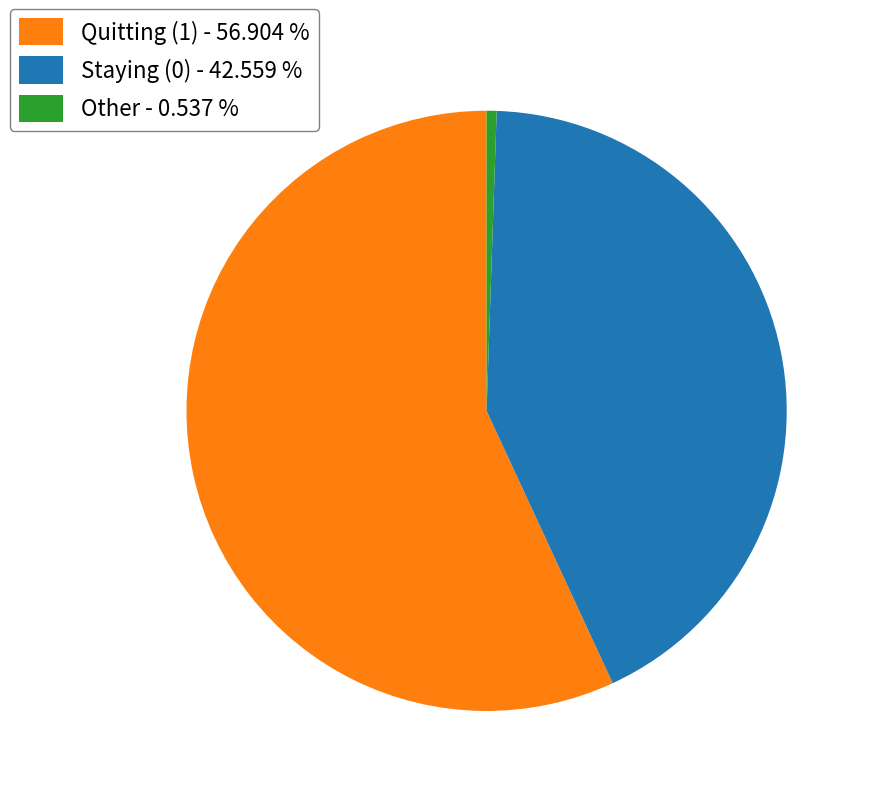

Is Quitting (1) - 56.904 % the majority of the pie?

Yes